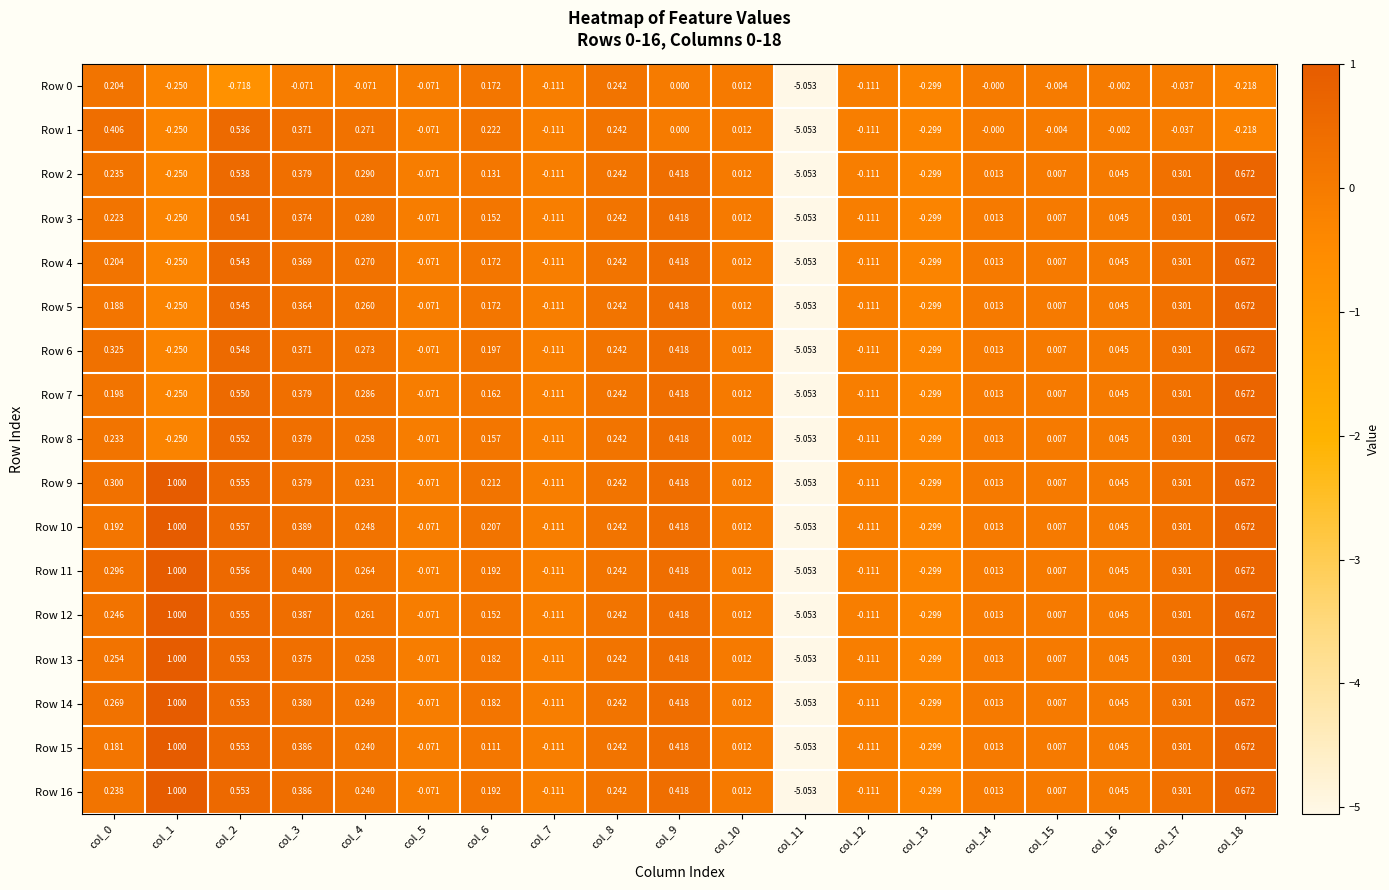

Is the value of Row 6 at col_17 greater than the value of Row 8 at col_0?

Yes